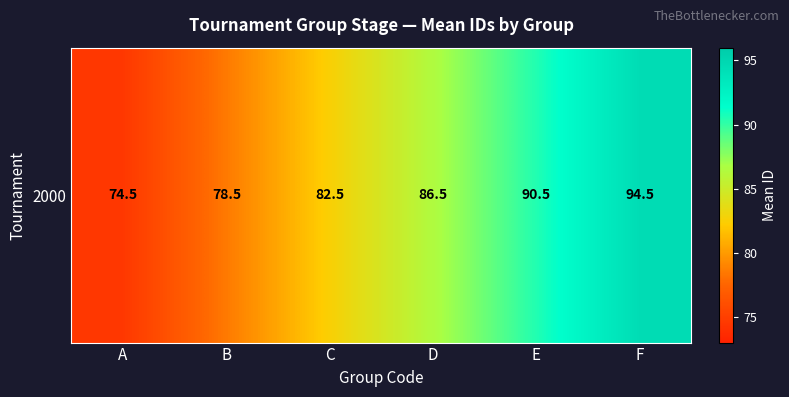

The value at E is 90.5. True or false?

True